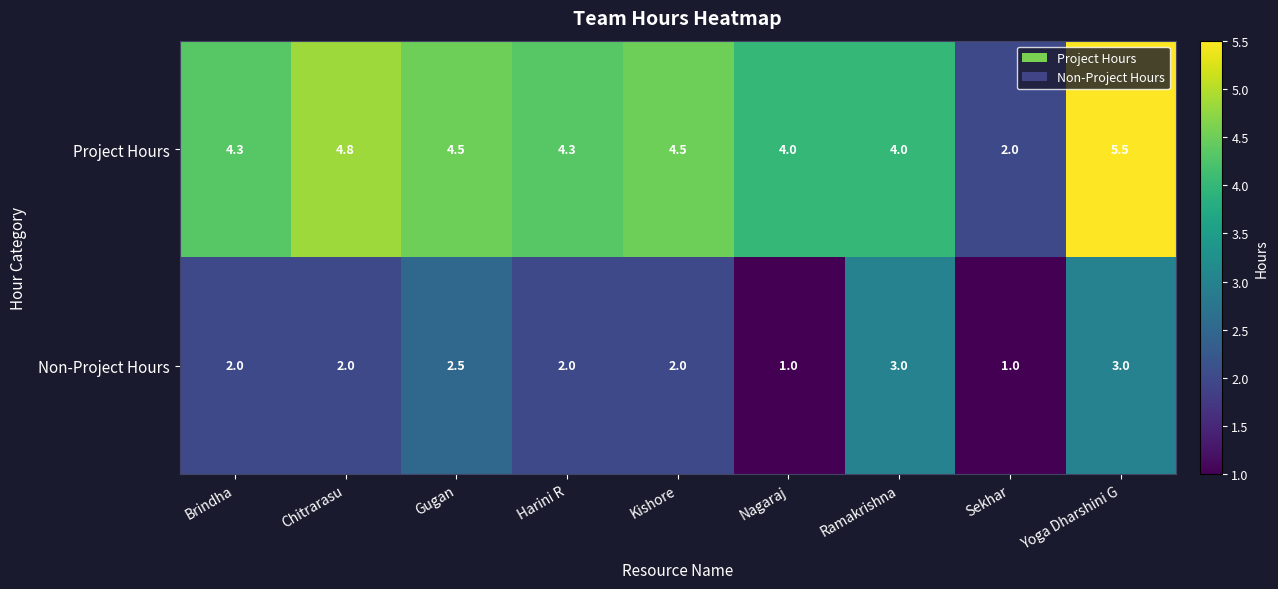

Which series has the largest total across all categories?

Project Hours